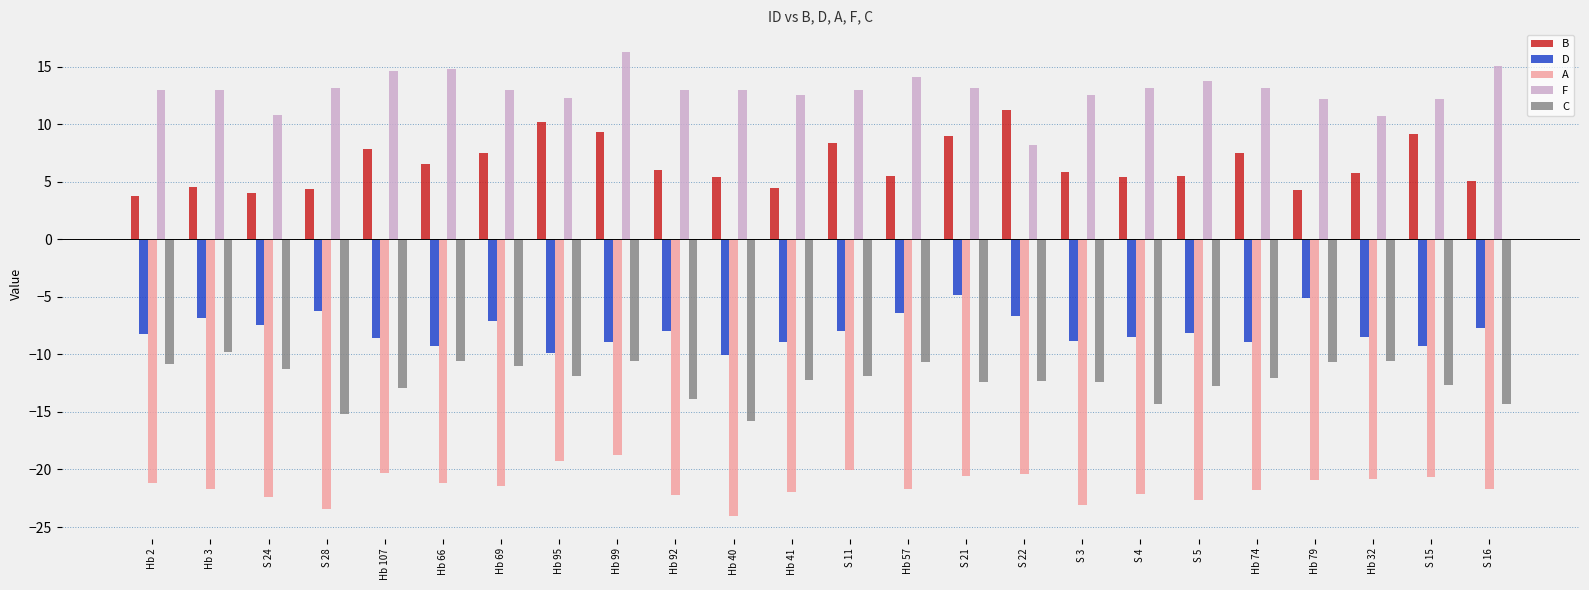

What is the total value across all series at S 11?

-18.6